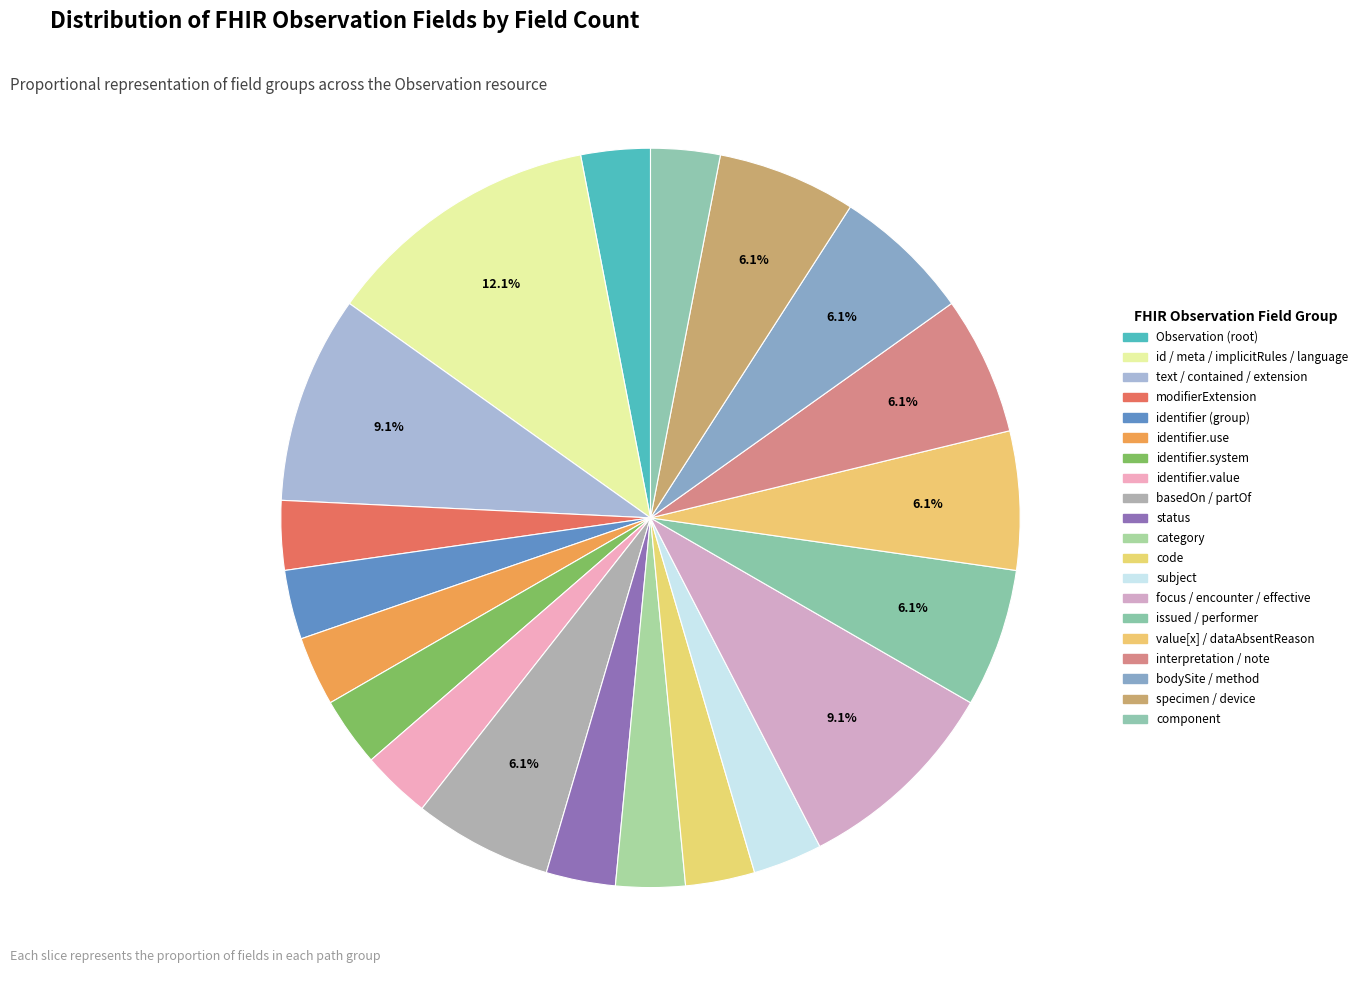

Is there a majority slice in this chart?

No